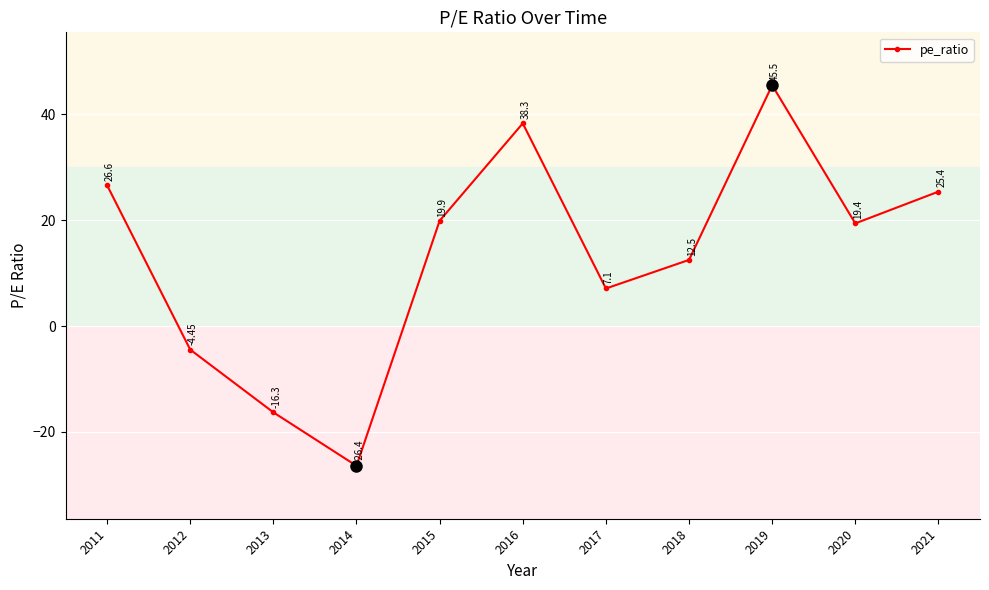

How many interior local peaks (higher than both neighbors) does the data have?

2